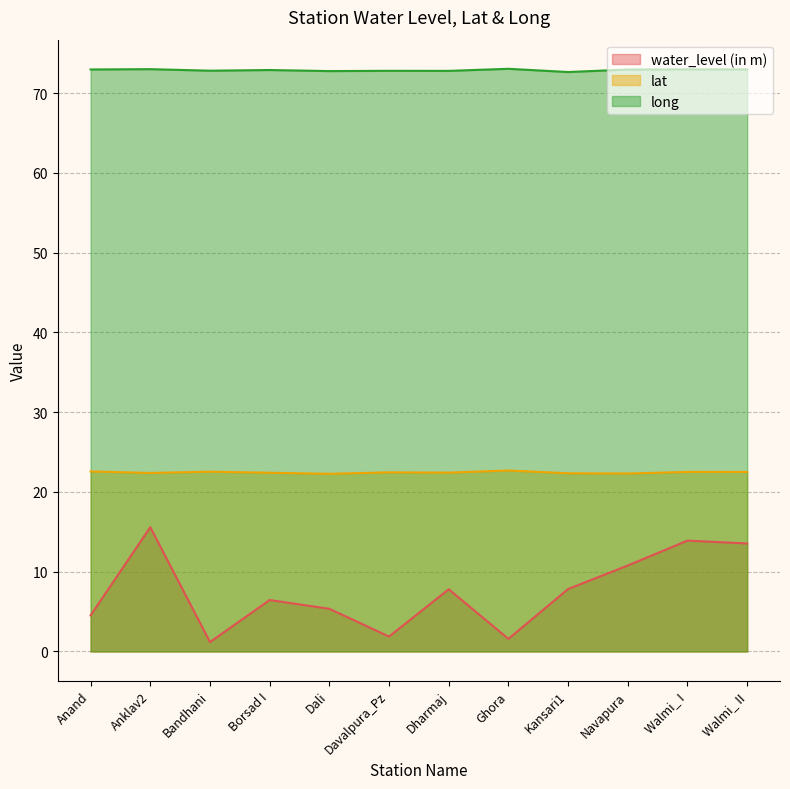

What is the difference between the second highest and minimum values in the water_level (in m) series?

12.7